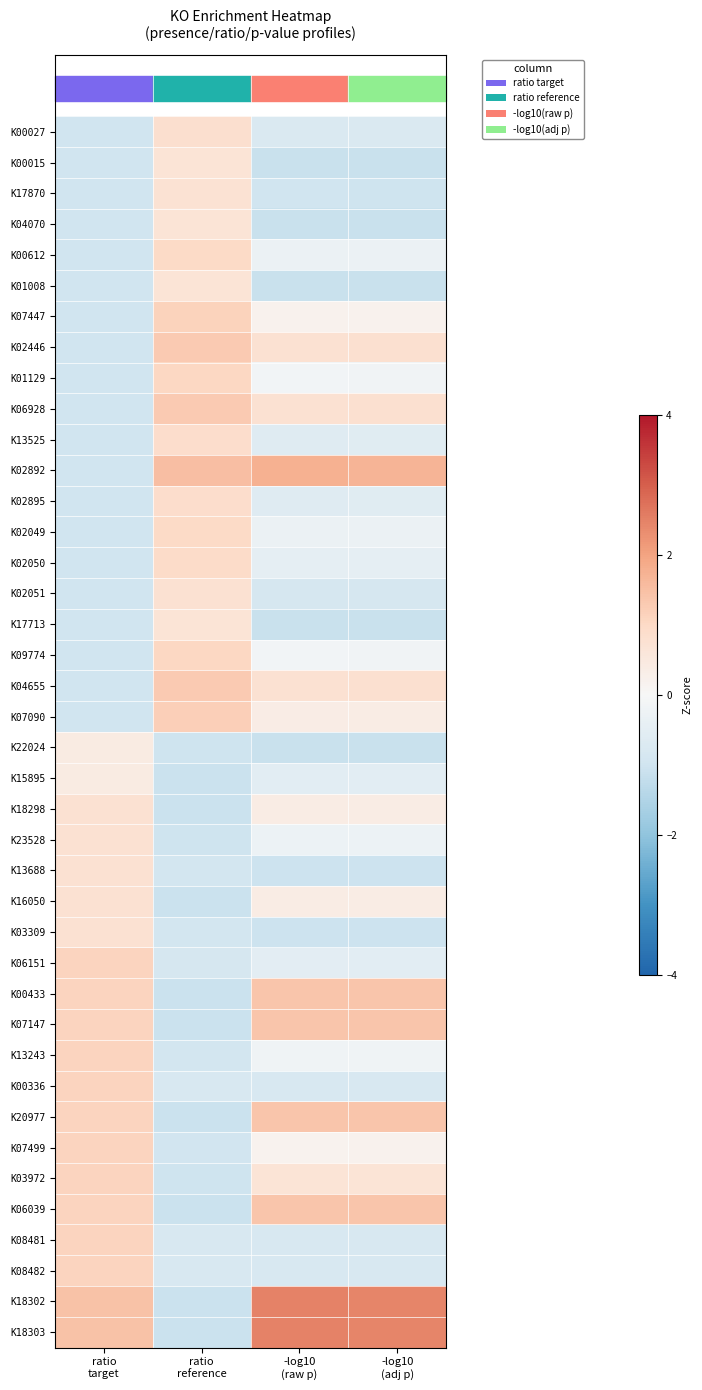

At which category does the chart reach its peak across all series?

-log10
(raw p)